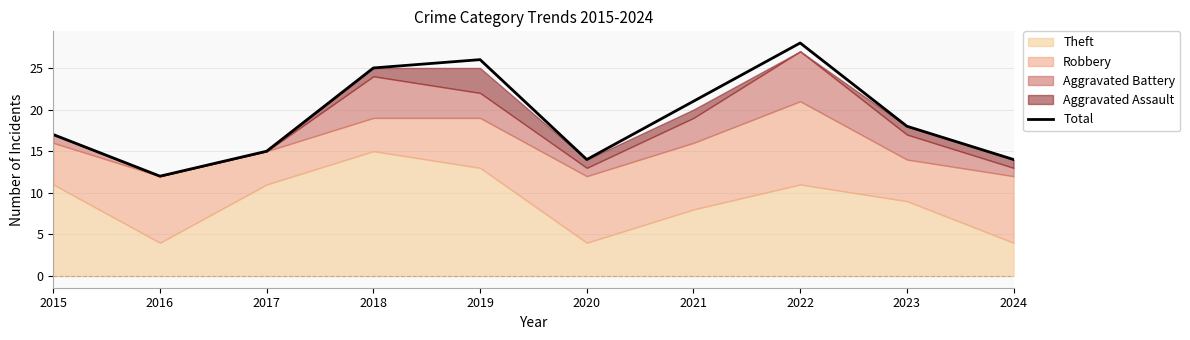

What is the sum of all values?

190